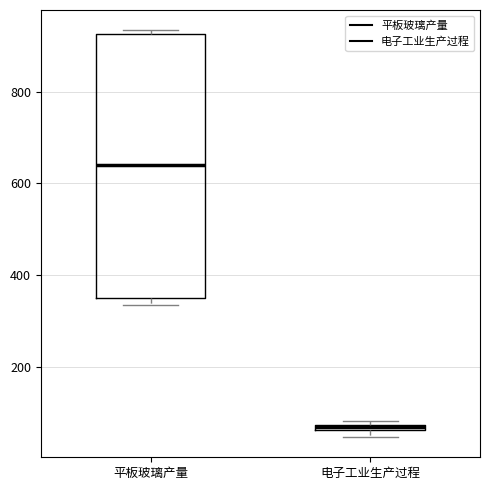

Where is the upper edge of the box for 电子工业生产过程 on the y-axis? The values are not printed on the chart, so give them approximately, as read against the axis.

80